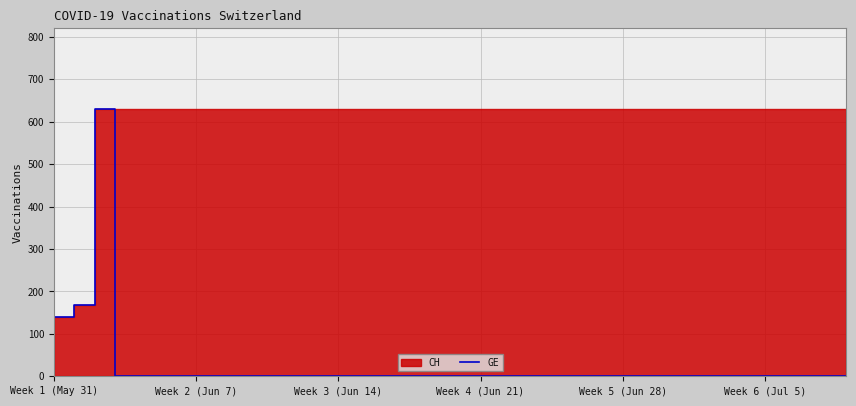

What position from the right is 11?

29